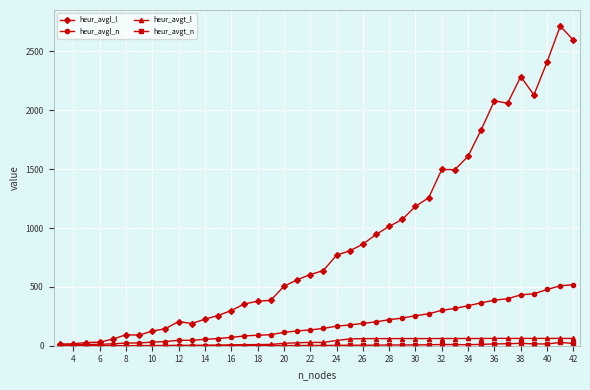

True or false: heur_avgt_l has more than 1 points higher than both neighbors.

True